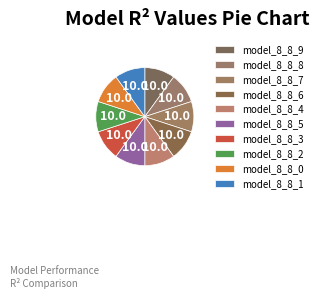

Count the number of slices in the pie.

10